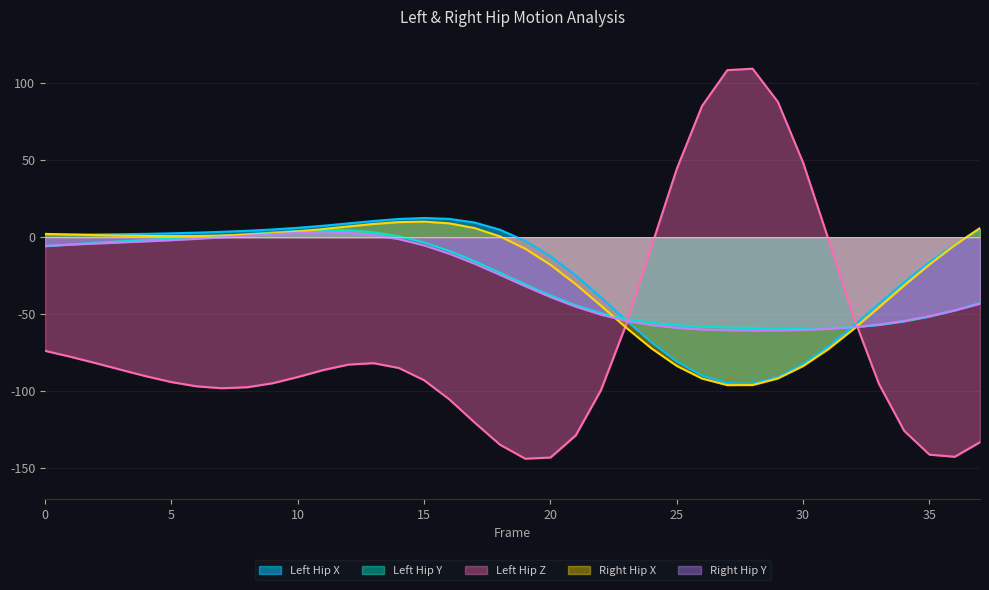

True or false: Right_Hip_X has a value of -7.5 at 19.

True